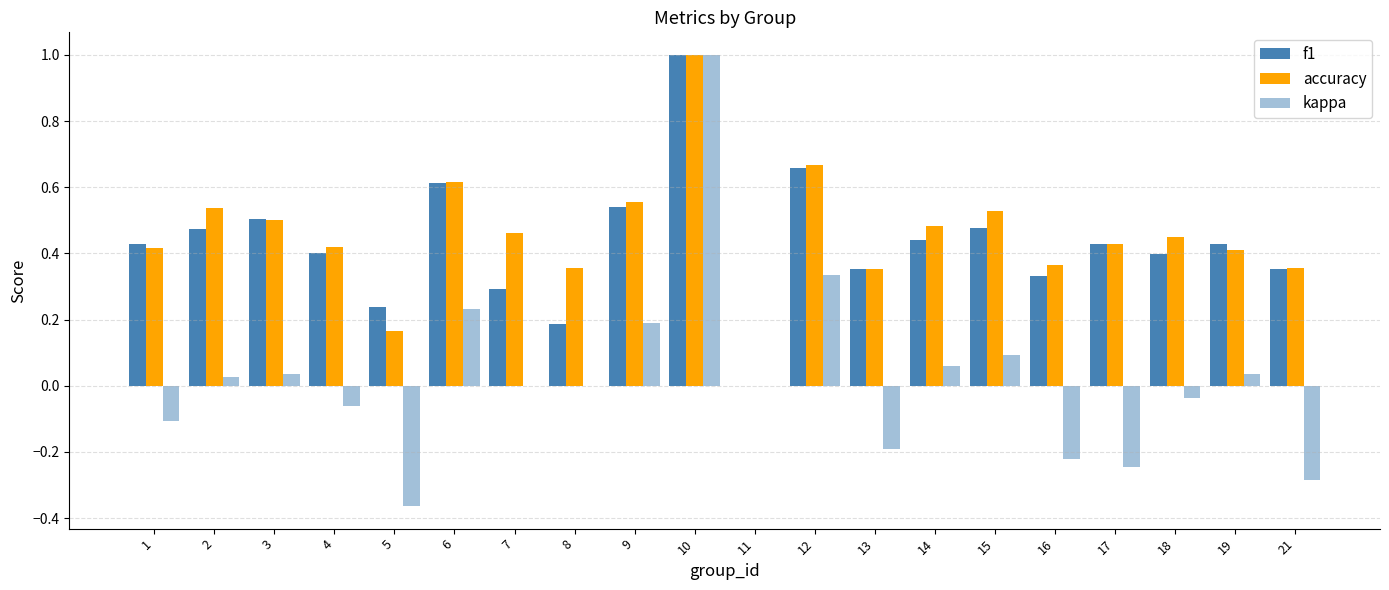

Reading right to left, what are all the values shown in this chart?

f1: 0.4	0.4	0.4	0.4	0.3	0.5	0.4	0.4	0.7	0.0	1.0	0.5	0.2	0.3	0.6	0.2	0.4	0.5	0.5	0.4
accuracy: 0.4	0.4	0.5	0.4	0.4	0.5	0.5	0.4	0.7	0.0	1.0	0.6	0.4	0.5	0.6	0.2	0.4	0.5	0.5	0.4
kappa: -0.3	0.0	-0.0	-0.2	-0.2	0.1	0.1	-0.2	0.3	0.0	1.0	0.2	0.0	0.0	0.2	-0.4	-0.1	0.0	0.0	-0.1